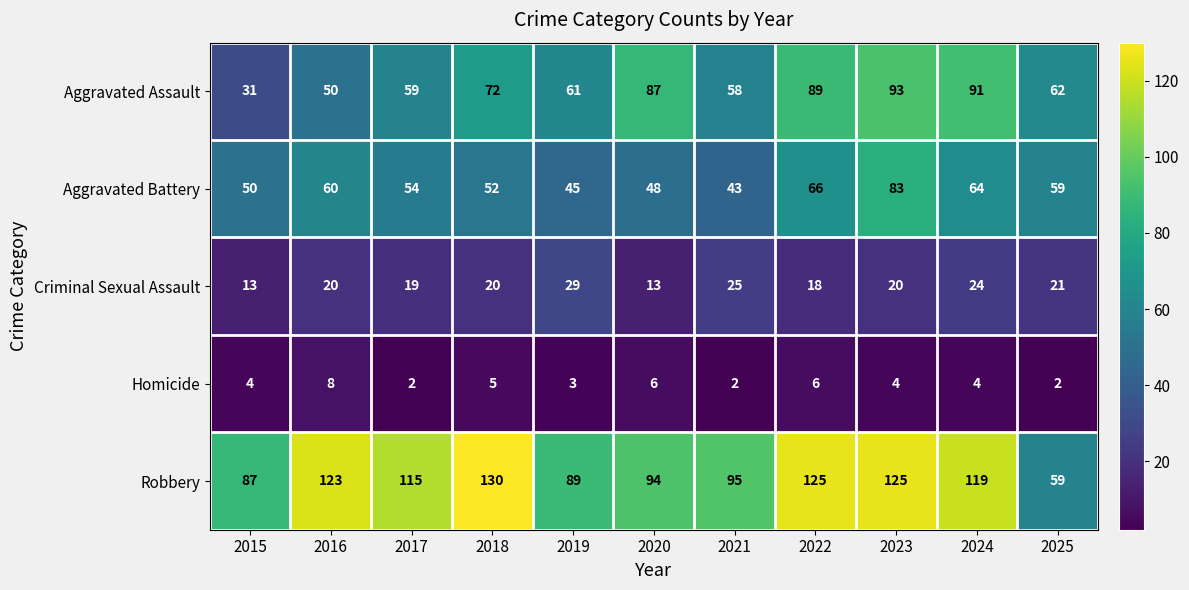

The Robbery series shows 125 at 2023. True or false?

True